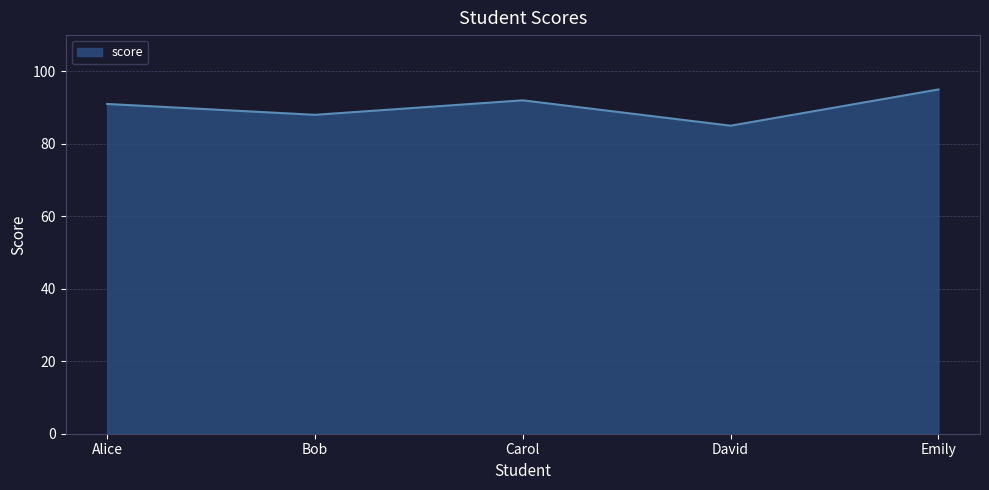

What is the maximum value shown in the chart?

95